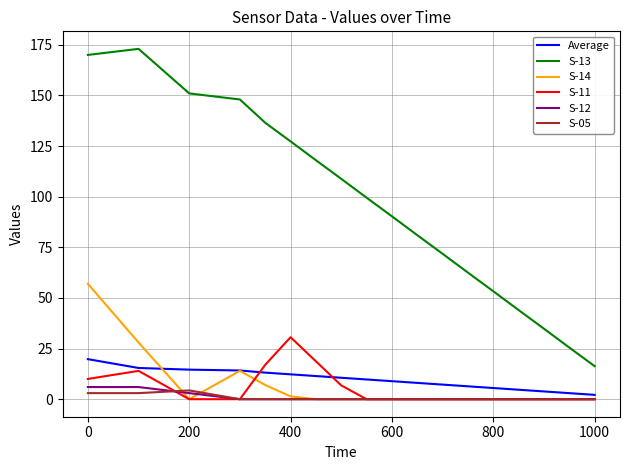

True or false: S-11 and S-13 cross at least once.

False